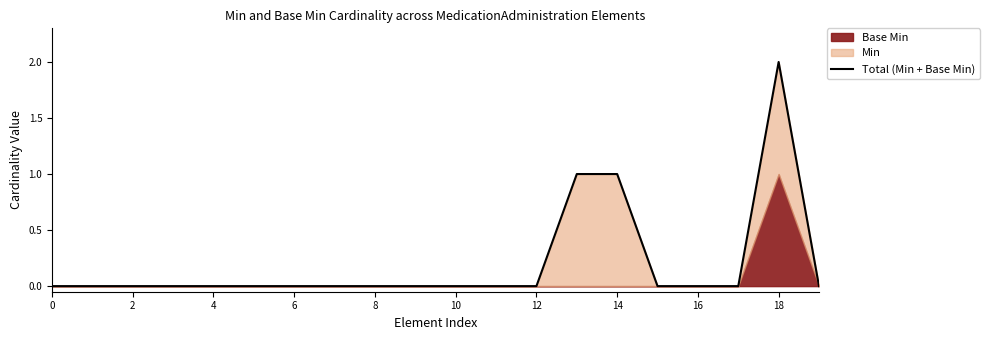

At which category does the data reach its first local peak?

18